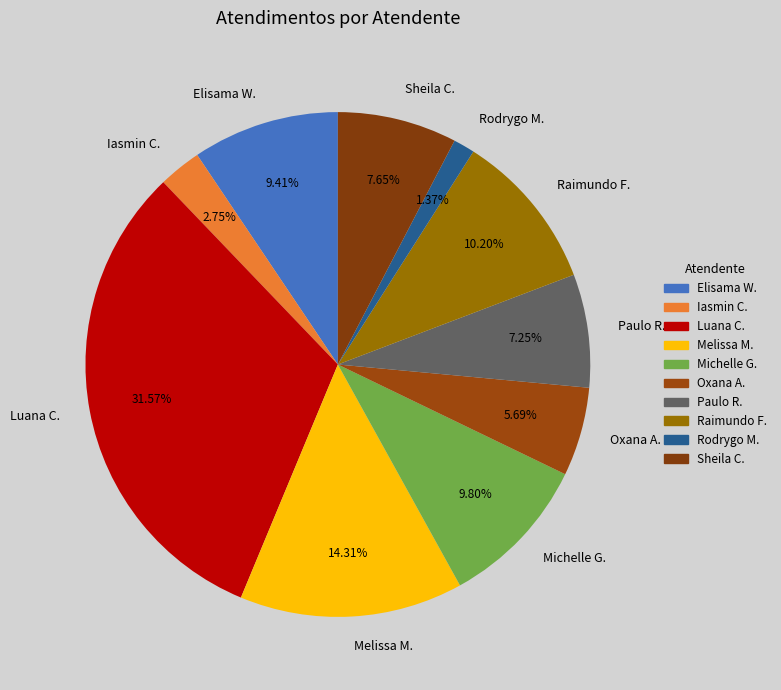

Which has a higher value, Luana C. or Paulo R.?

Luana C.